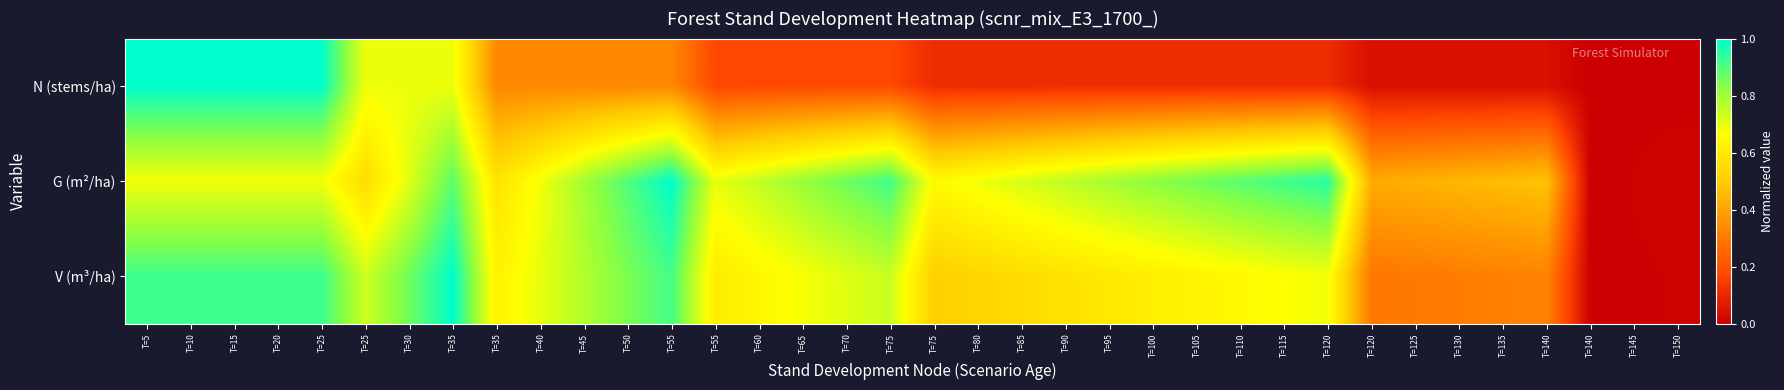

Which series has the largest range (max minus min)?

N (stems/ha)